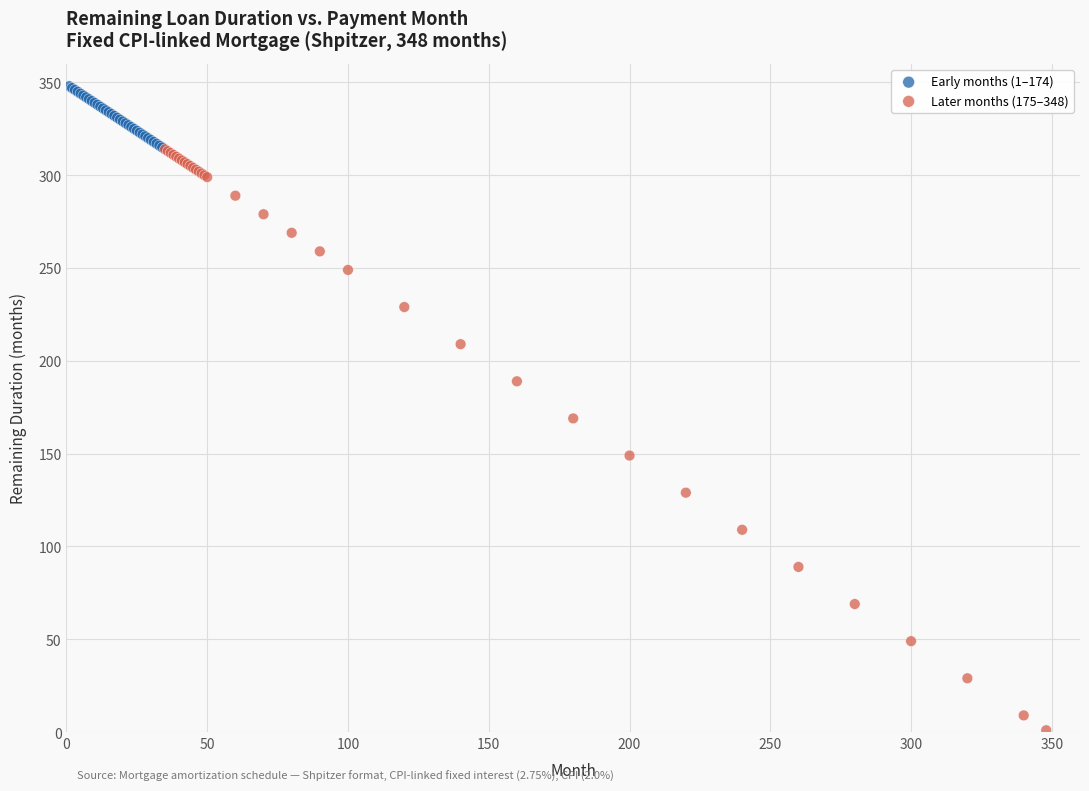

Which series contains the highest Y value?

Early months (1–174)